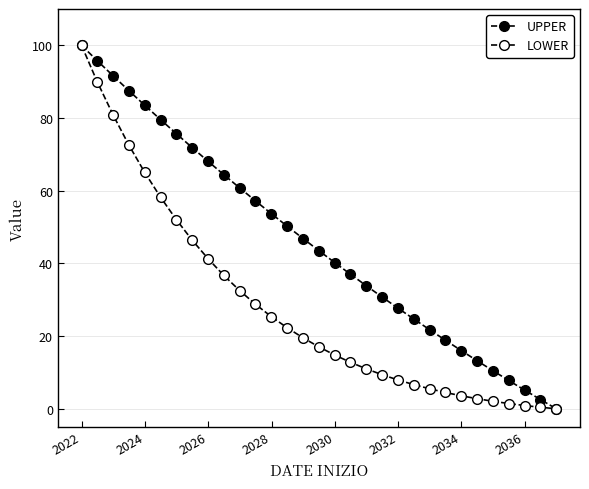

Count the number of data series in this chart.

2